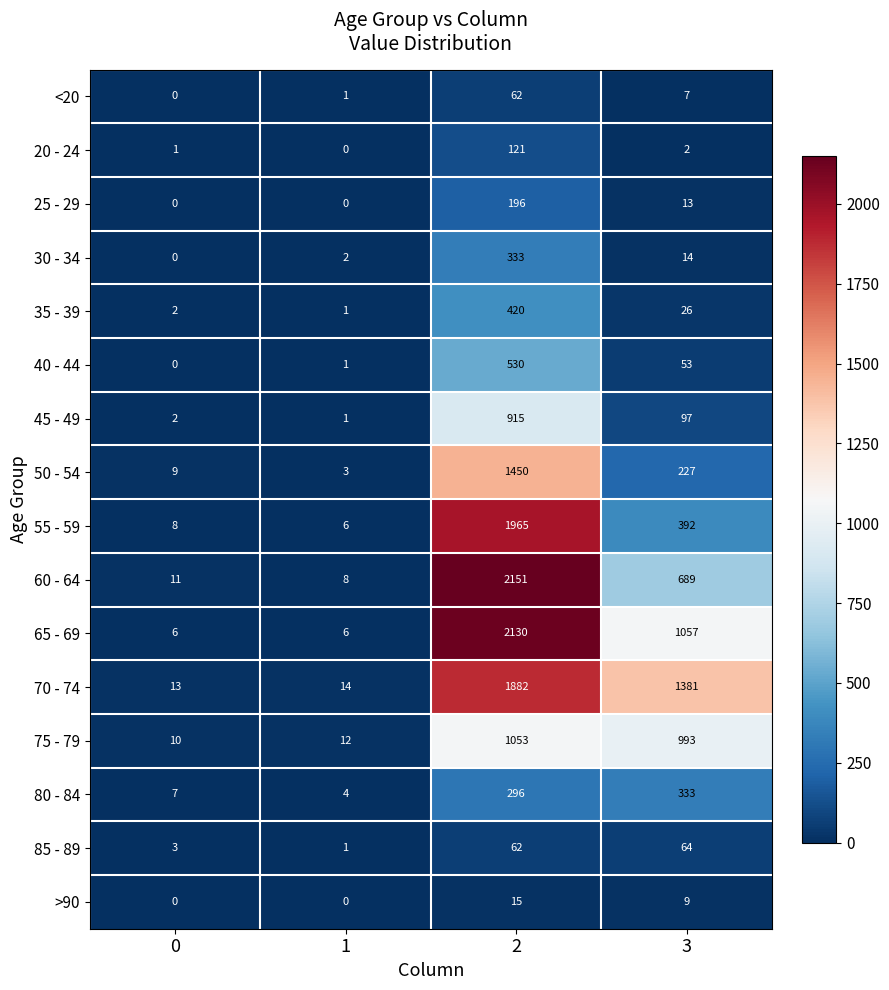

Is the value of 75 - 79 at 0 greater than the value of 30 - 34 at 1?

Yes